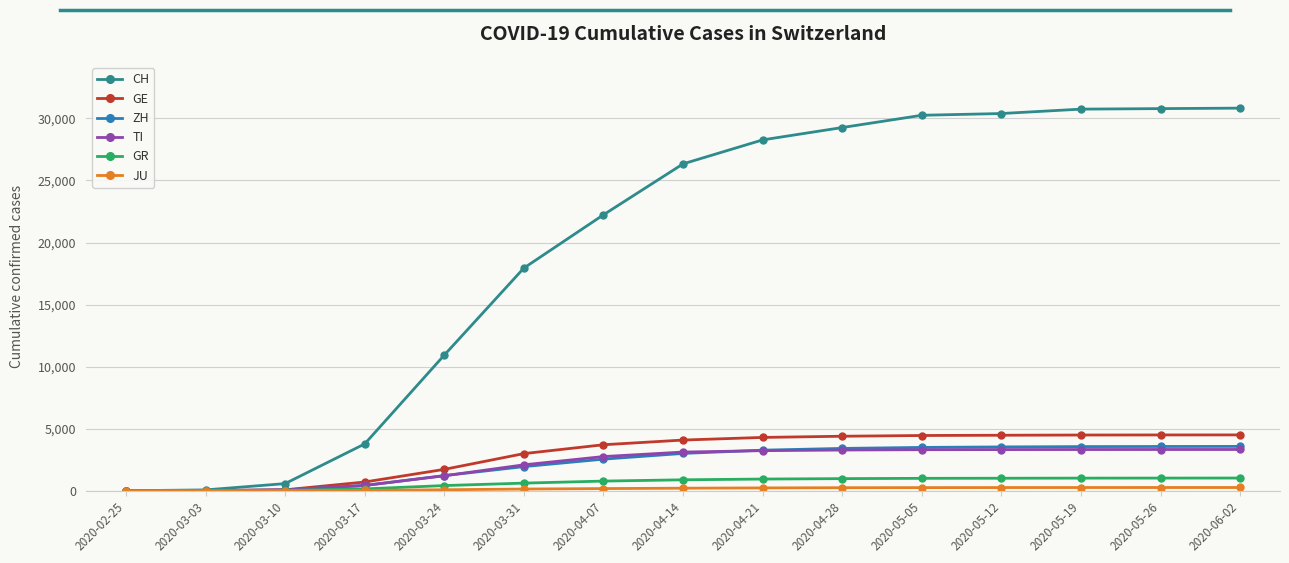

What is the value of the ZH point at the 13th from the left?

3559